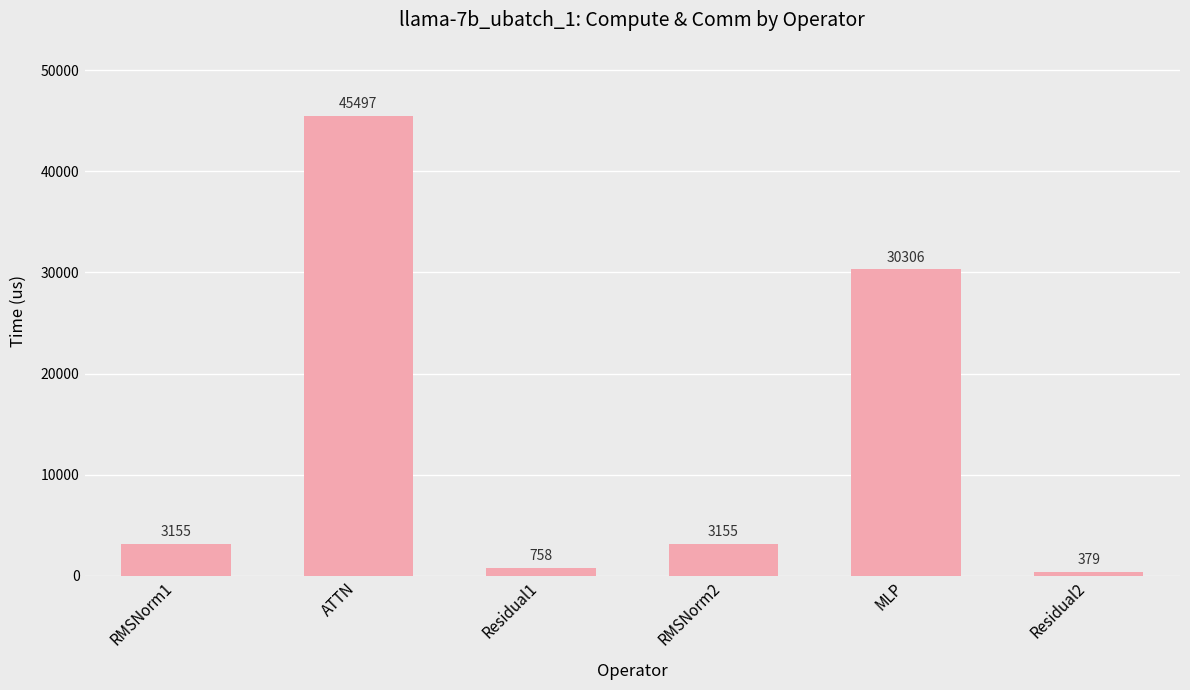

True or false: the data shows 3154.6 at RMSNorm1.

True